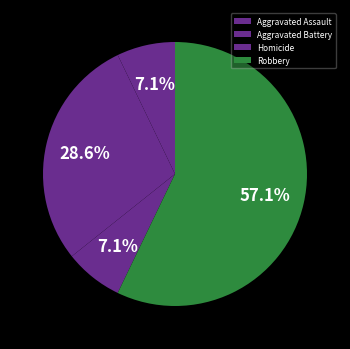

How many segments does this pie chart have?

4